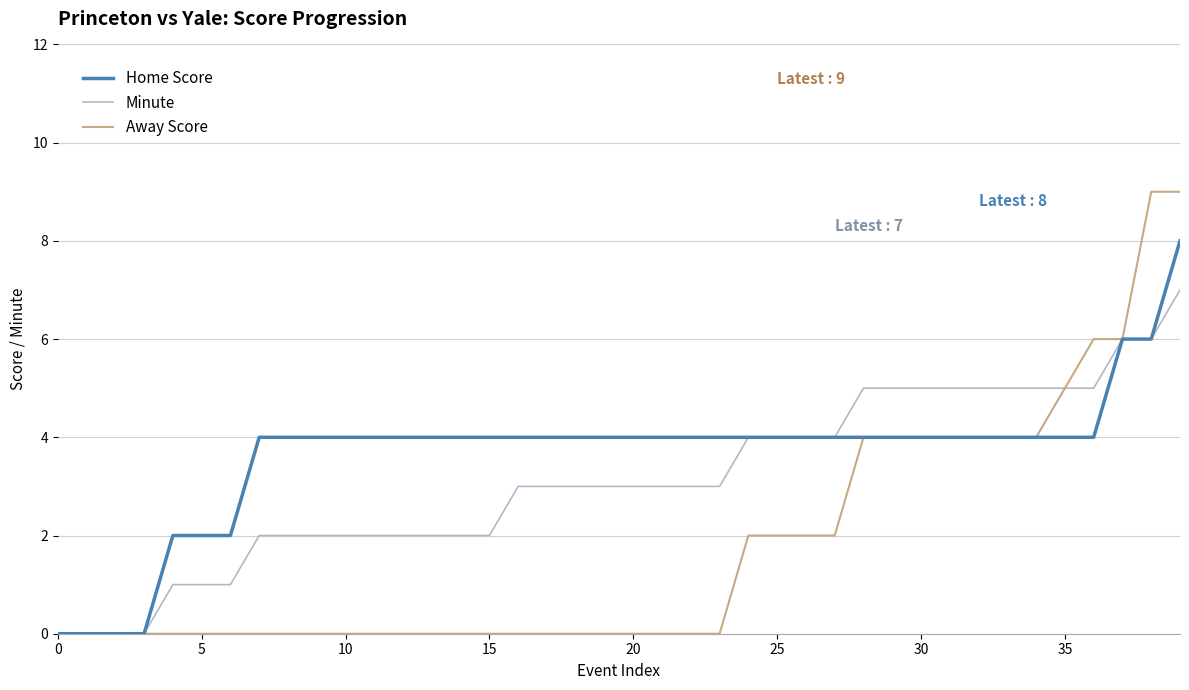

Which series has the widest spread of values?

Away Score